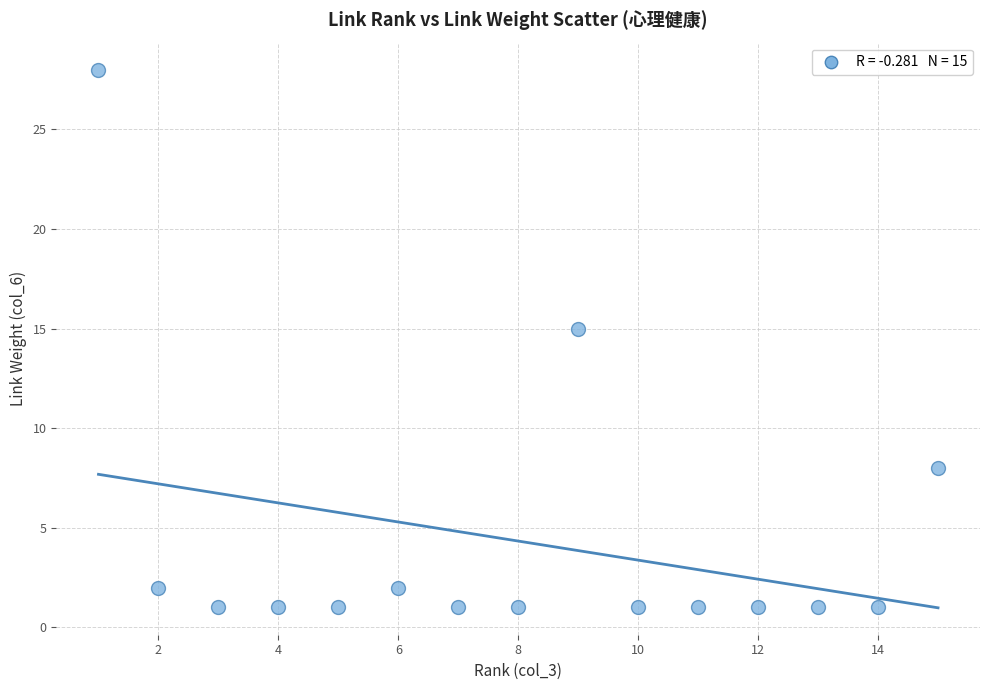

What Y value in the scatter plot is closest to 14?

15